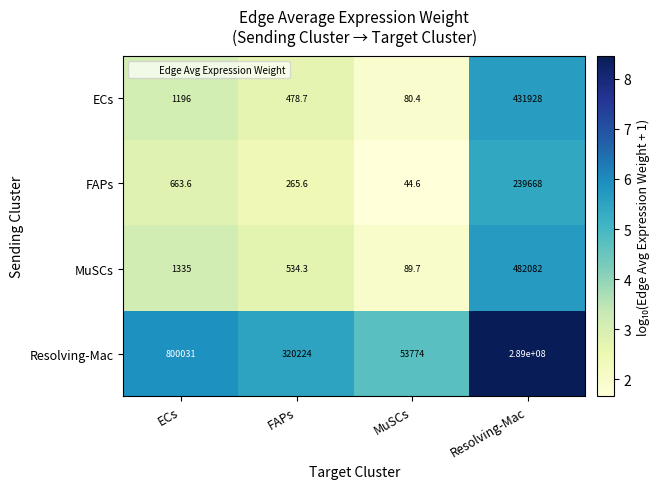

Reading left to right, extract all data points from this chart.

ECs: ECs=1196.0	FAPs=478.7	MuSCs=80.4	Resolving-Mac=431928.0
FAPs: ECs=663.6	FAPs=265.6	MuSCs=44.6	Resolving-Mac=239668.0
MuSCs: ECs=1335.0	FAPs=534.3	MuSCs=89.7	Resolving-Mac=482082.0
Resolving-Mac: ECs=800031.0	FAPs=320224.0	MuSCs=53774.0	Resolving-Mac=289000000.0